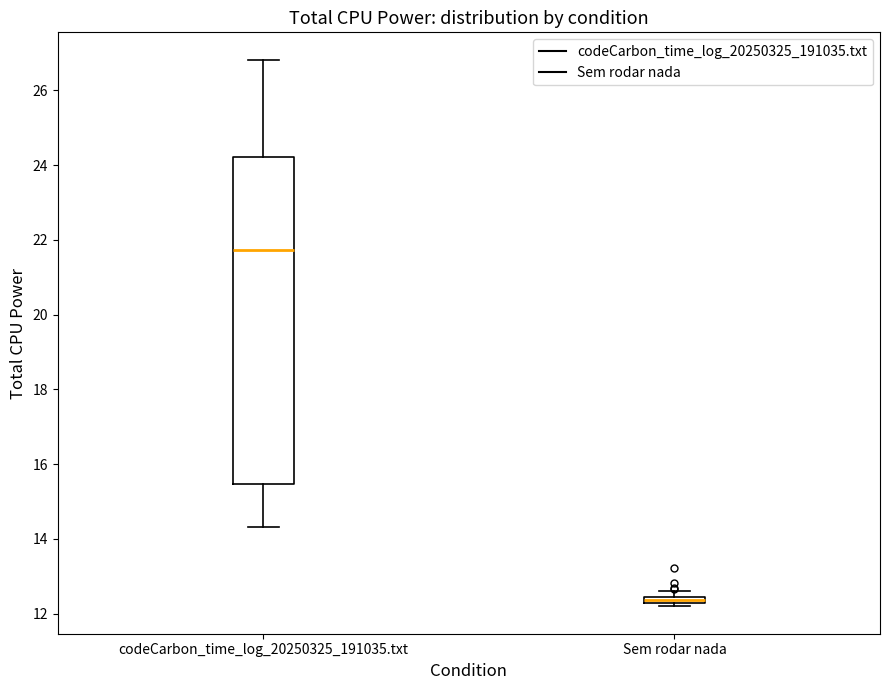

Comparing the boxes themselves (not the whiskers), which one is the tallest?

codeCarbon_time_log_20250325_191035.txt